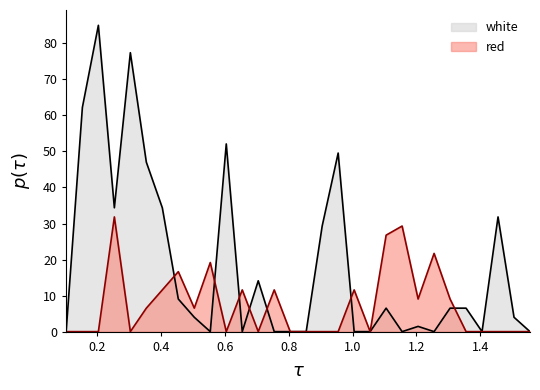

What position from the left is 0.305?

5